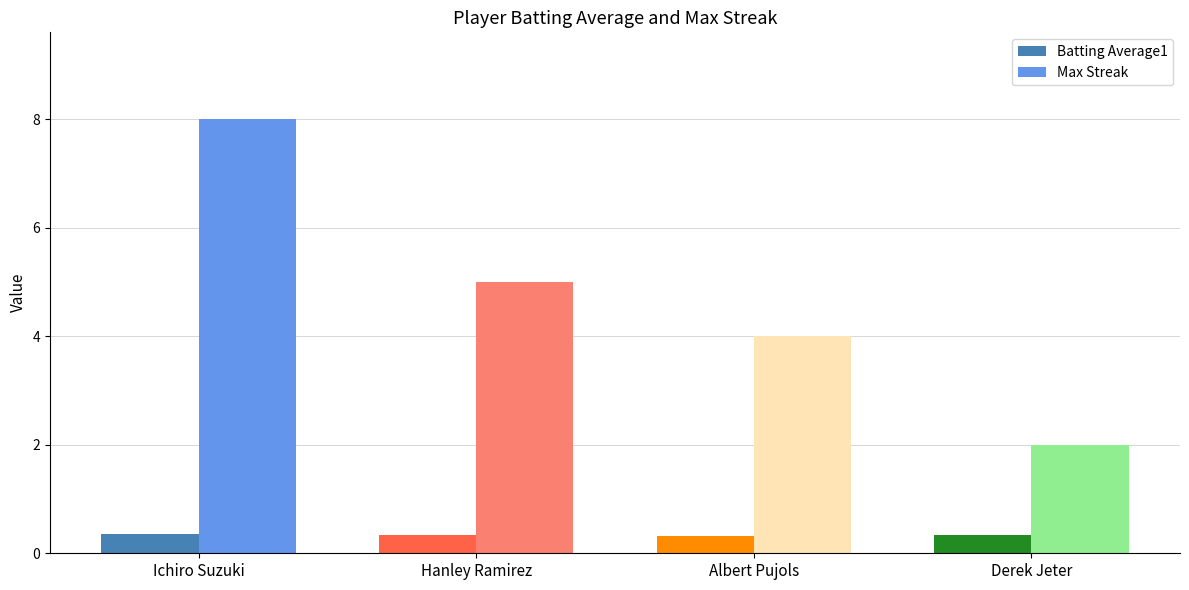

List the series in order of their overall mean, lowest first.

Batting Average1, Max Streak